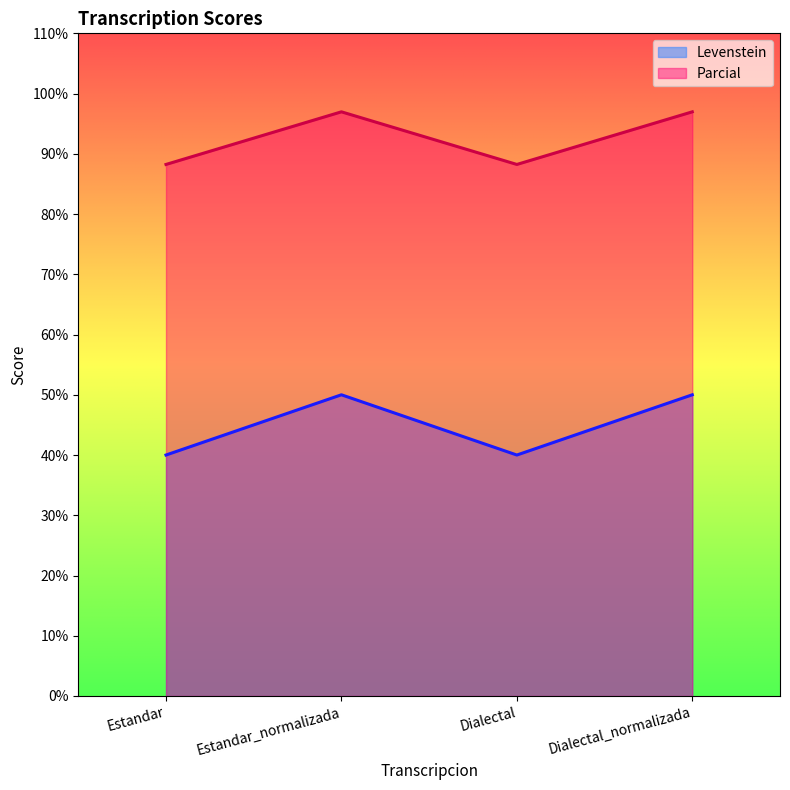

List the labels in order of Parcial value, largest first.

Estandar_normalizada, Dialectal_normalizada, Estandar, Dialectal